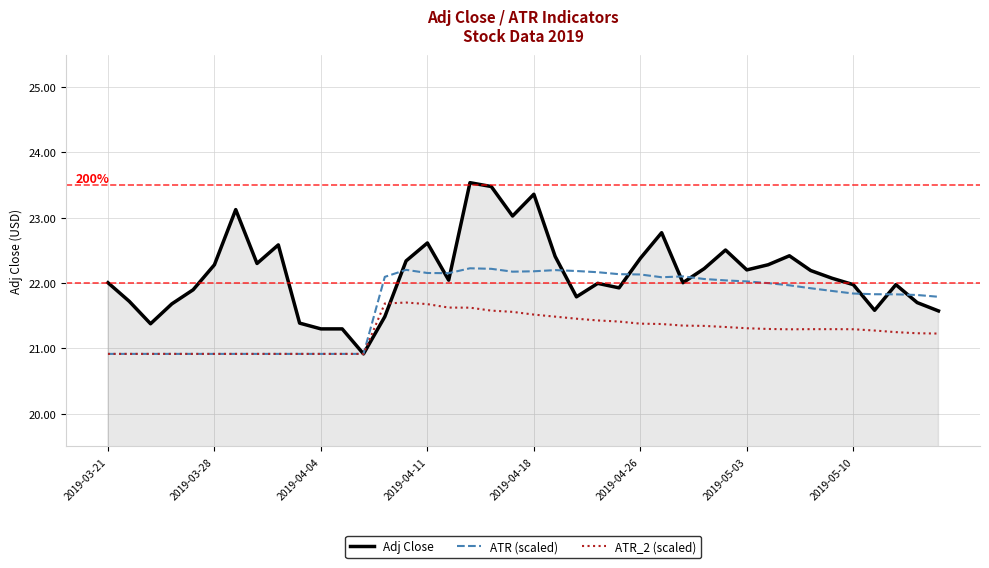

What is the greatest value displayed?

23.5